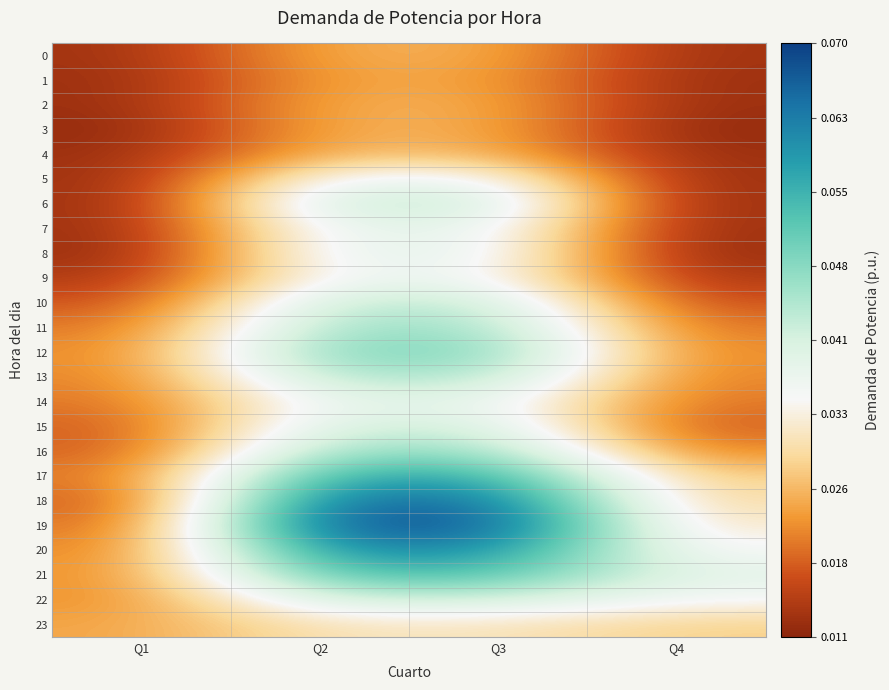

At which category is the sum across all series the highest?

Q2